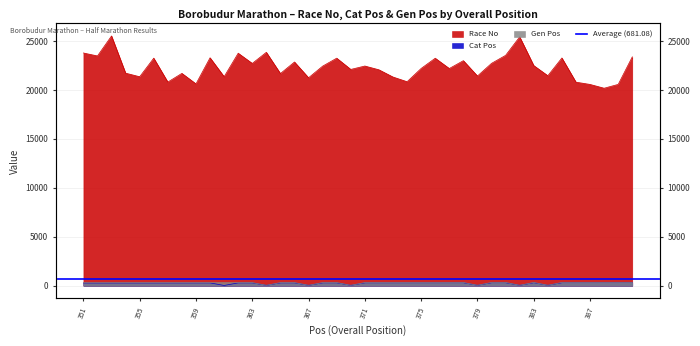

Reading right to left, list all the values displayed in this chart.

Race No: 23380	20567	20176	20563	20795	23267	21454	22490	25425	23533	22715	21423	22991	22189	23241	22197	20841	21320	22059	22443	22097	23246	22431	21246	22855	21674	23844	22710	23753	21357	23287	20620	21693	20806	23247	21349	21716	25515	23473	23775
Cat Pos: 312	311	310	309	308	307	44	306	43	305	304	42	303	302	301	300	299	298	297	296	41	295	294	40	293	292	39	291	290	26	289	288	287	286	285	284	283	282	281	280
Gen Pos: 341	340	339	338	337	336	49	335	48	334	333	47	332	331	330	329	328	327	326	325	46	324	323	45	322	321	44	320	319	318	317	316	315	314	313	312	311	310	309	308